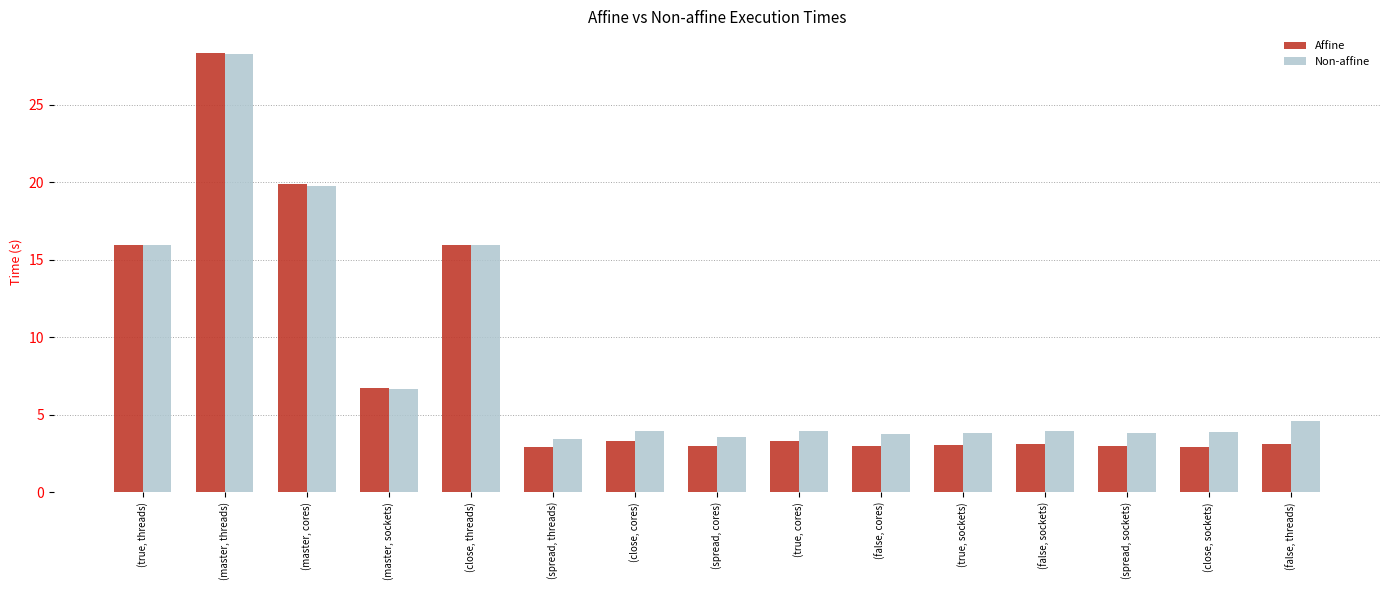

Are the bars horizontal?

No